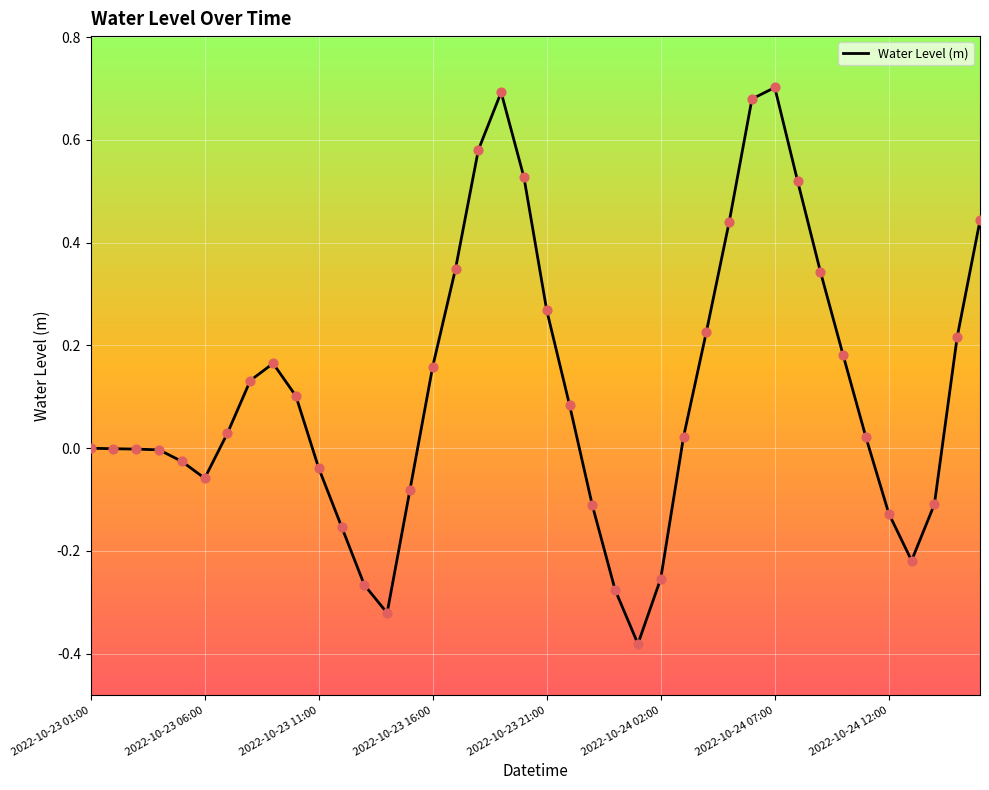

What is the difference between the maximum and minimum values?

1.1